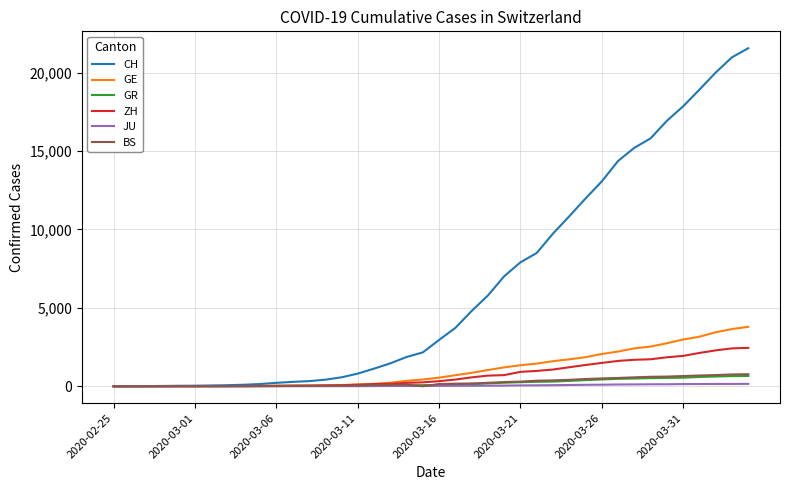

Which series has the largest range (max minus min)?

CH